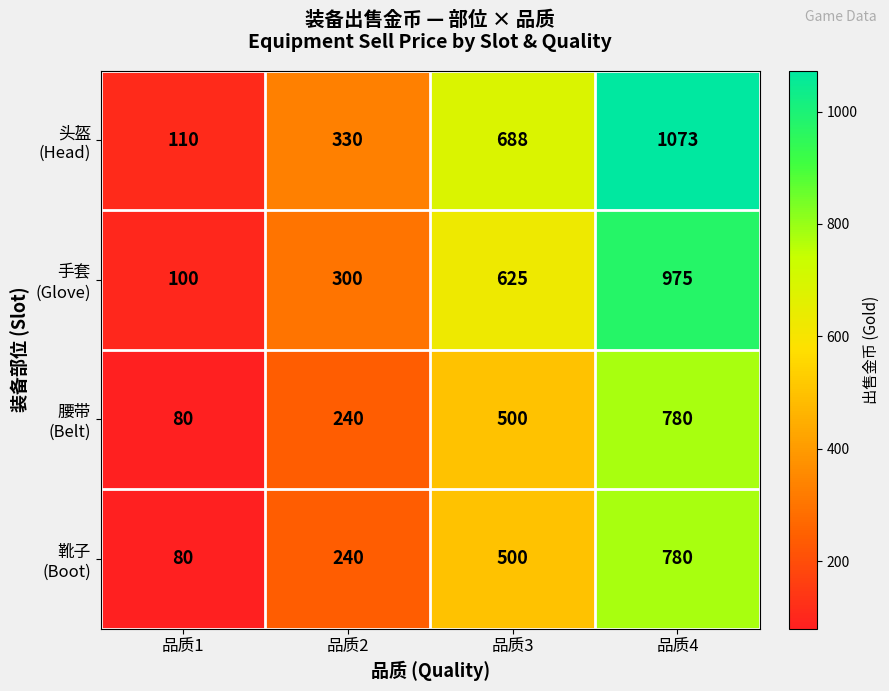

At which category does the chart reach its peak across all series?

品质4